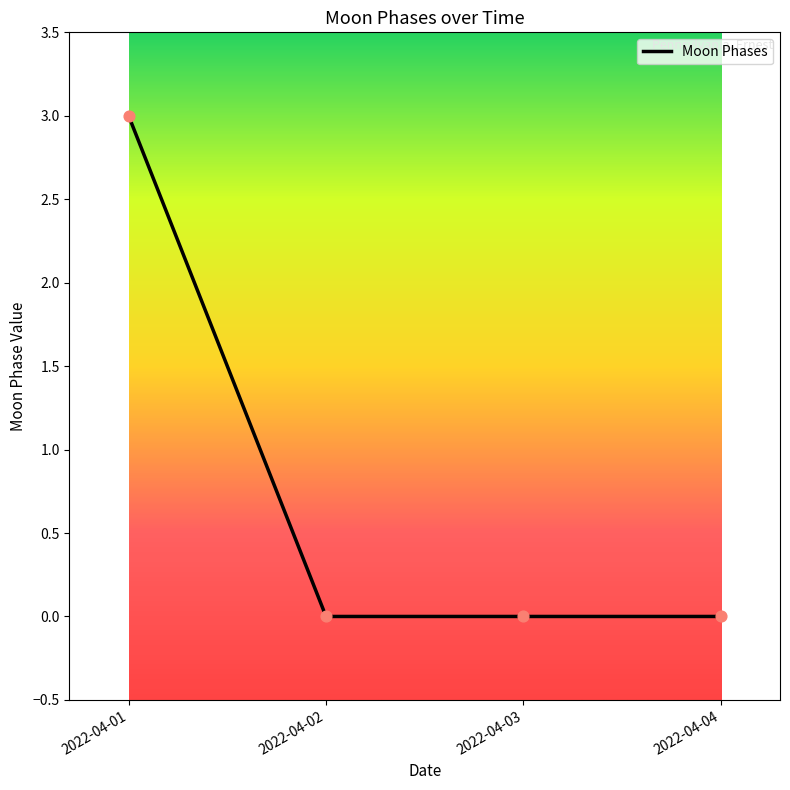

Which has a higher value, 2022-04-04 or 2022-04-01?

2022-04-01